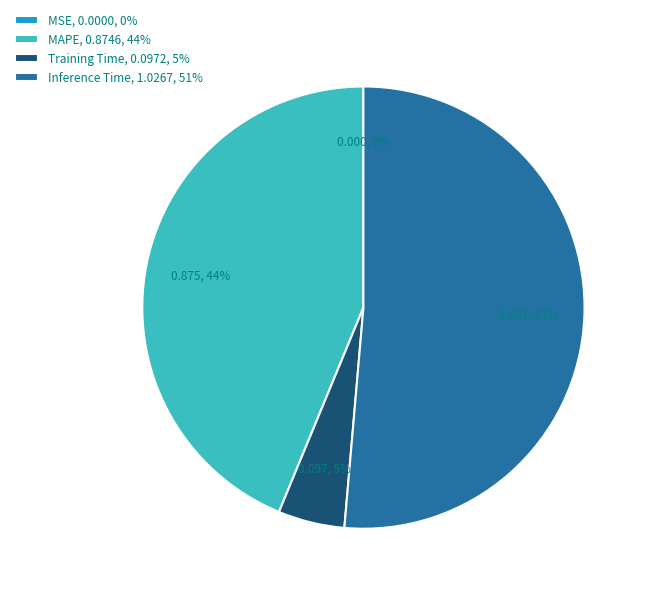

Which slice is the largest?

Inference Time, 1.0267, 51%